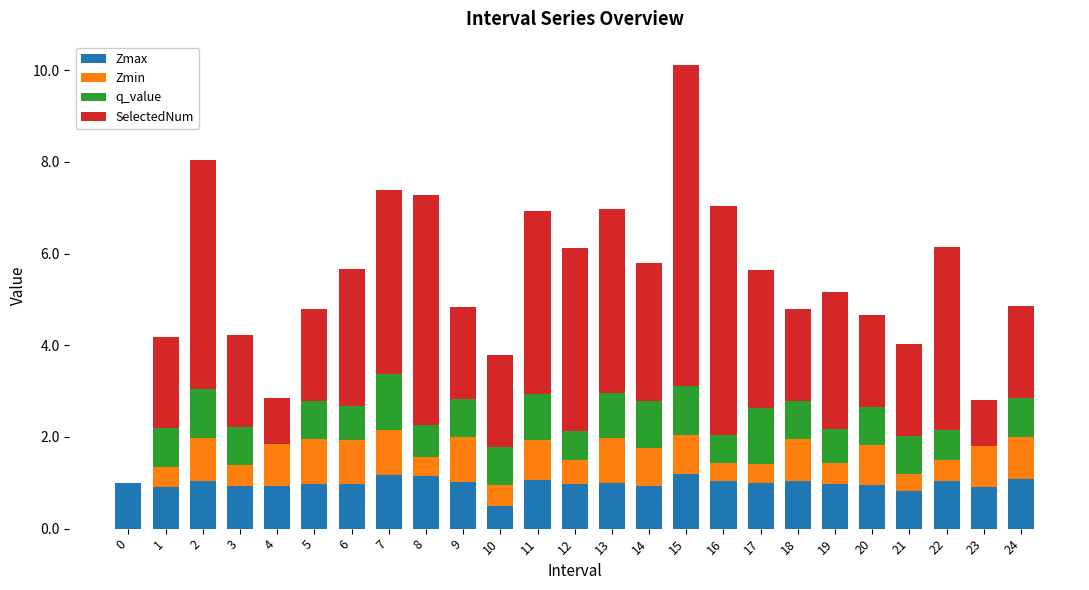

What is the sum of all Zmax values?

24.6